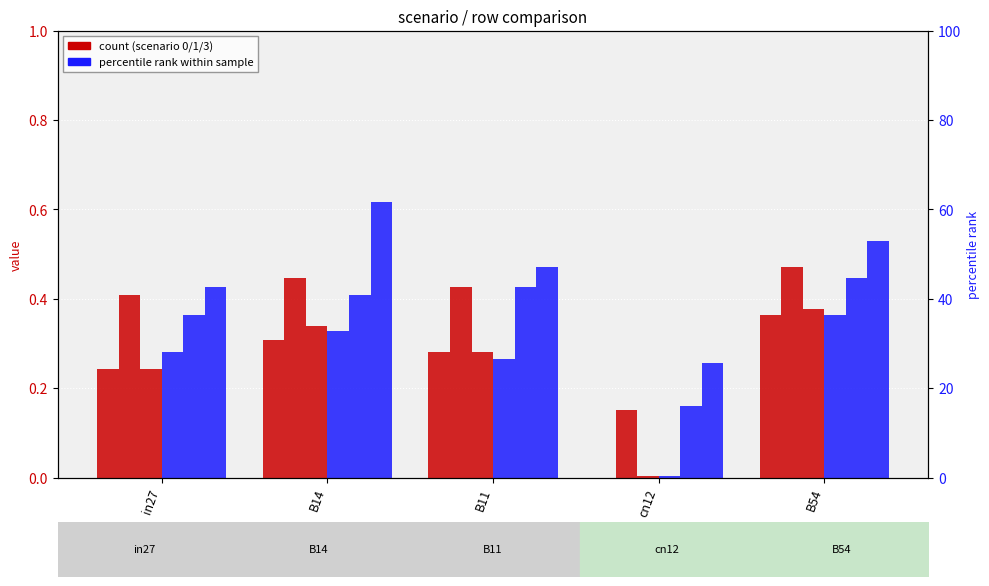

What is the label of the 5th bar from the left?

B54